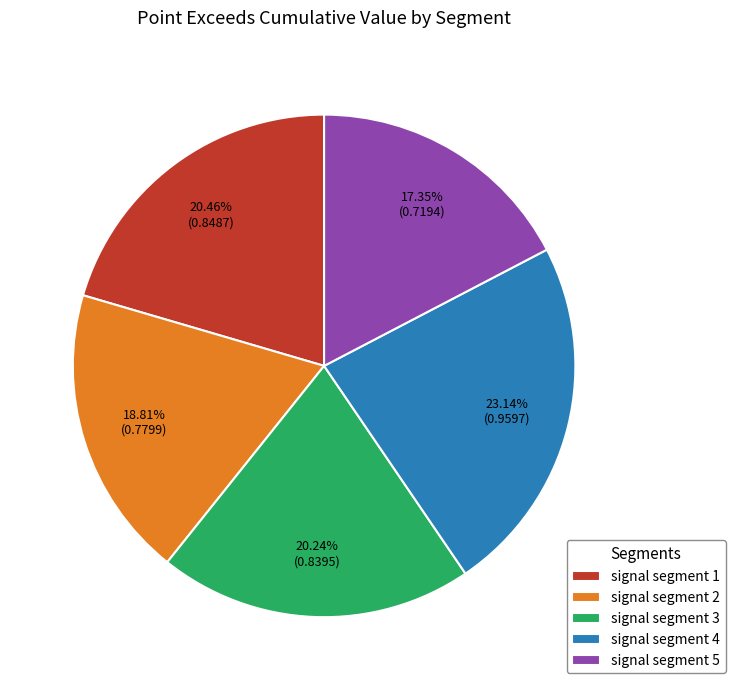

Does signal segment 5 account for over 50% of the chart?

No